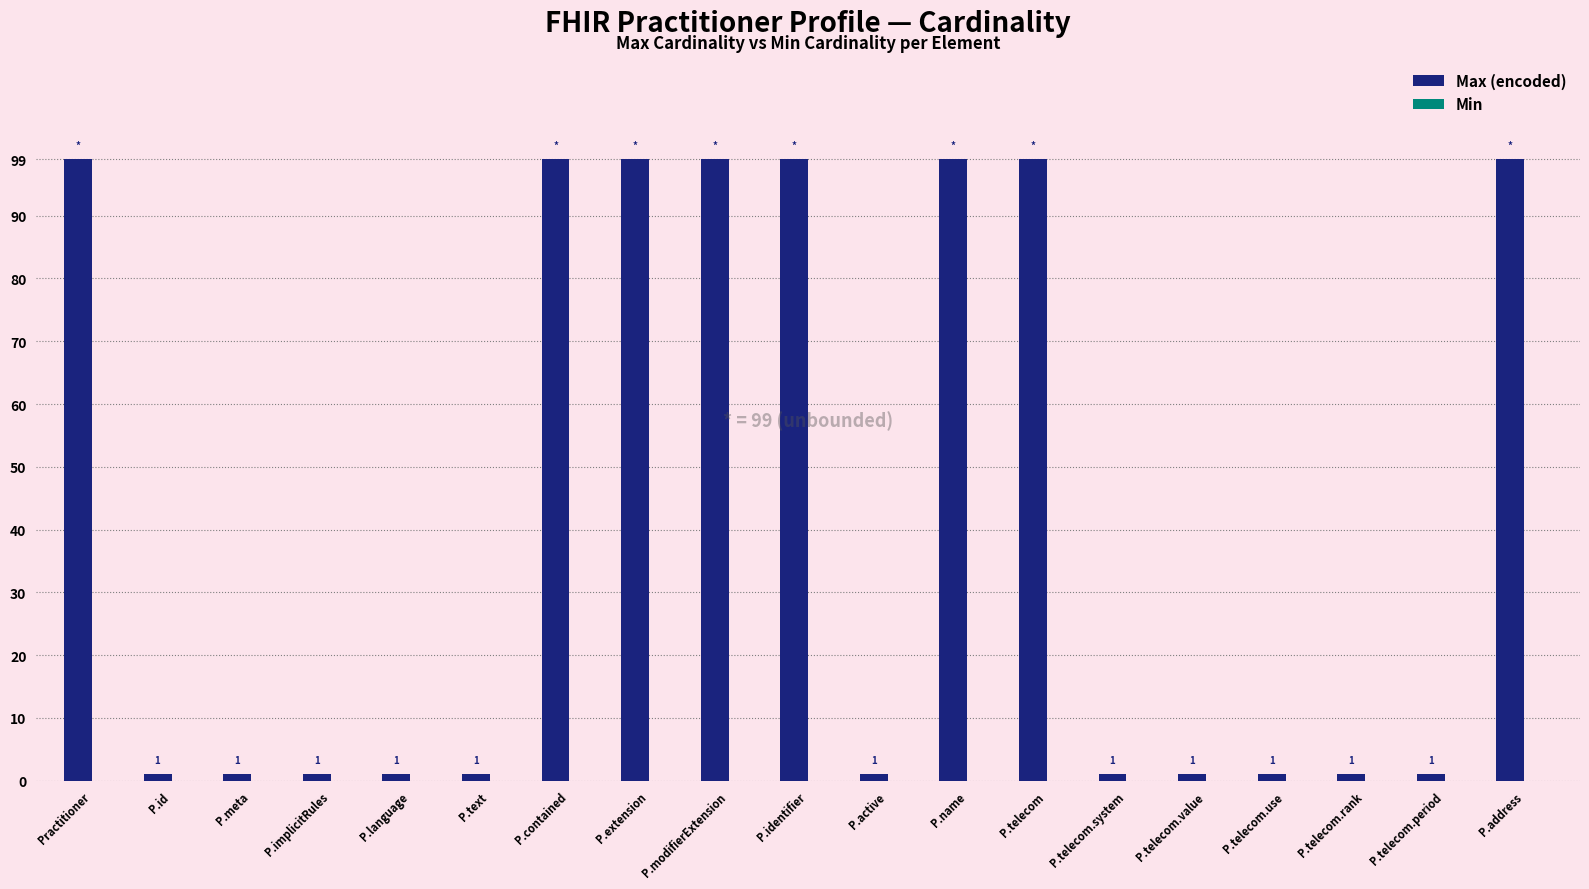

Are the bars grouped side by side (vs. stacked)?

No